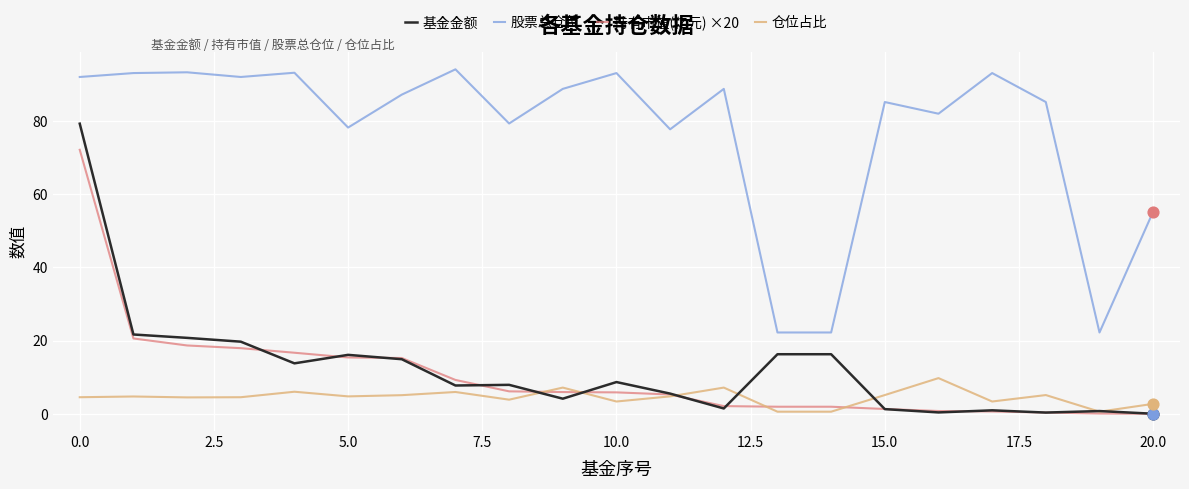

Which series has the largest total across all categories?

股票总仓位